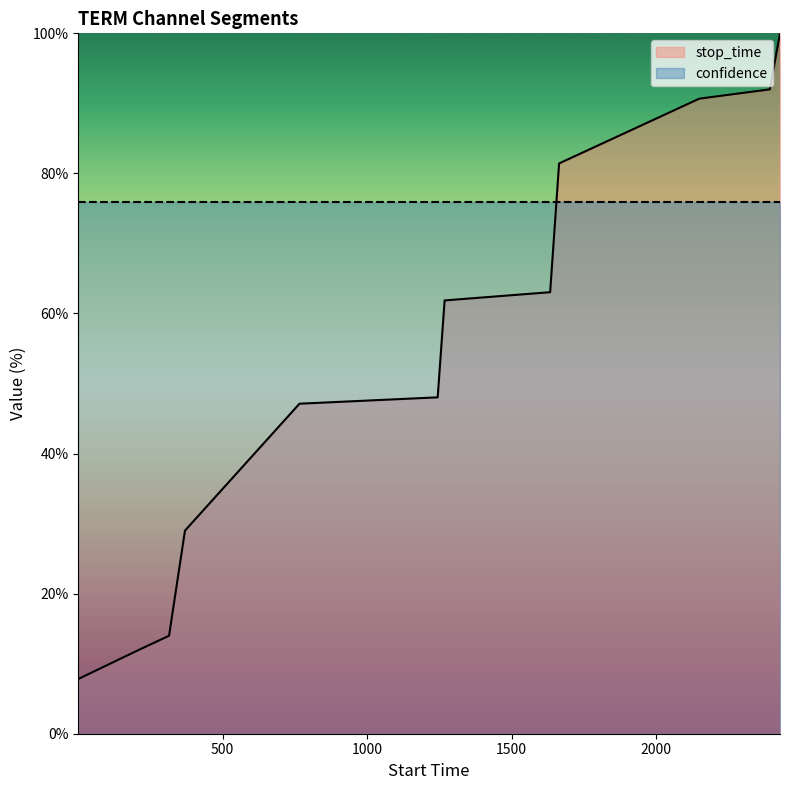

What is the sum of the values at 207 and 2428?

111.9